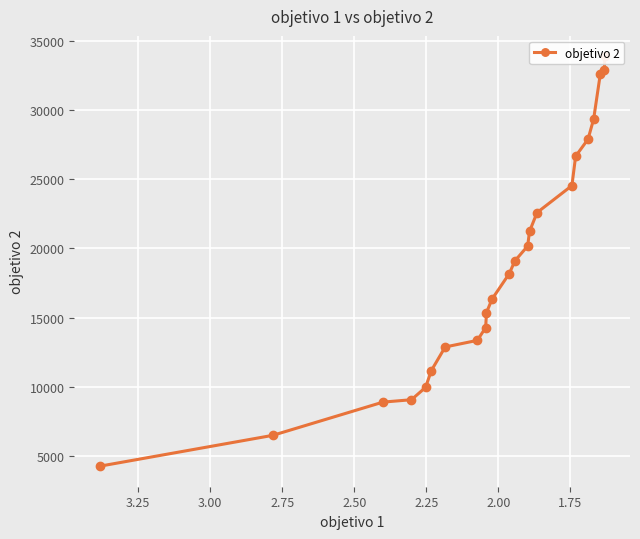

True or false: there are more than 0 points higher than both neighbors.

False